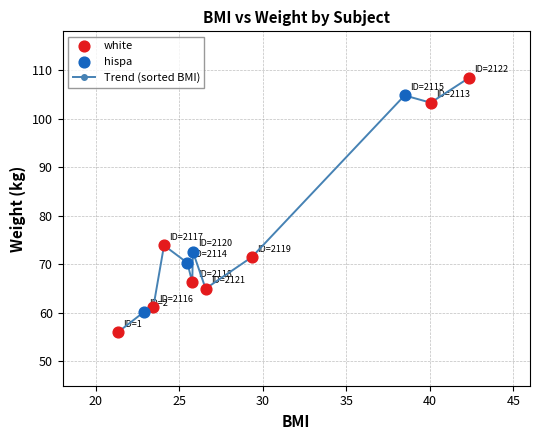

What is the average value?

76.1